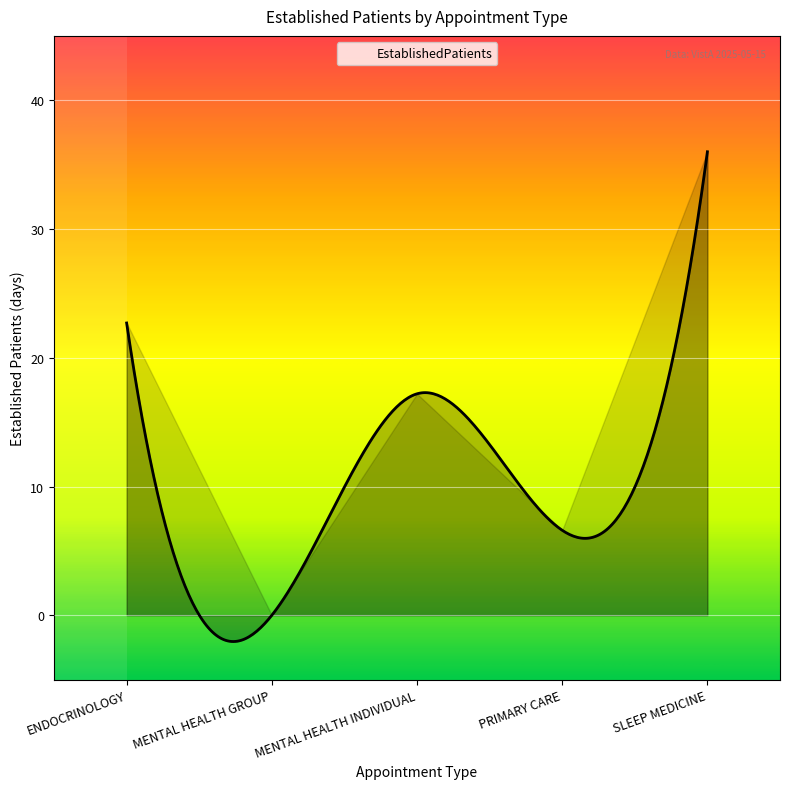

What is the average value?

16.5